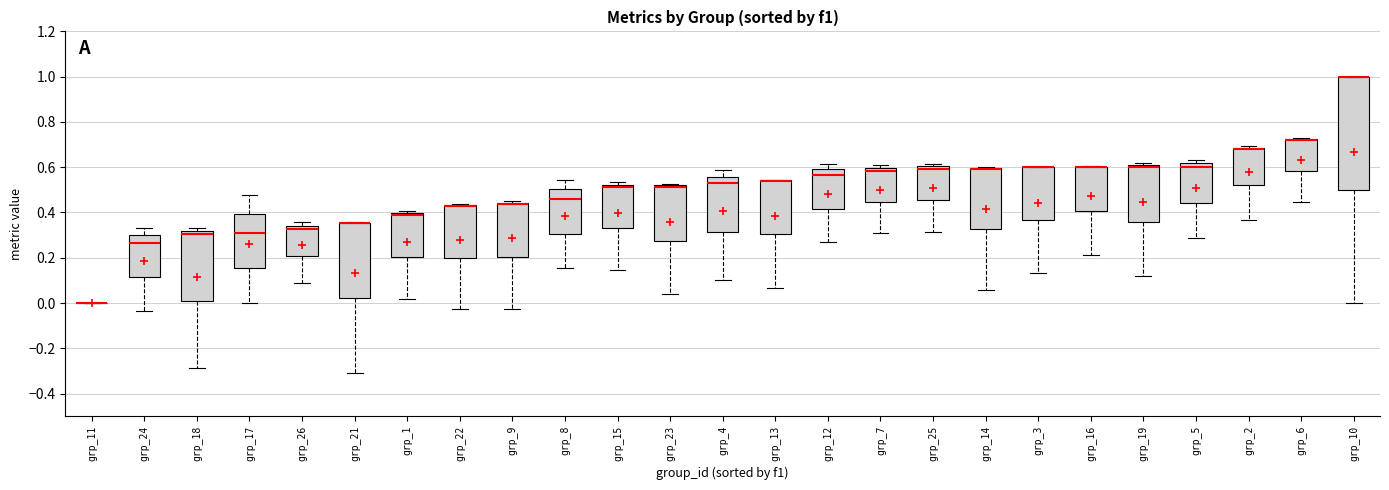

Comparing the boxes themselves (not the whiskers), which one is the tallest?

grp_10